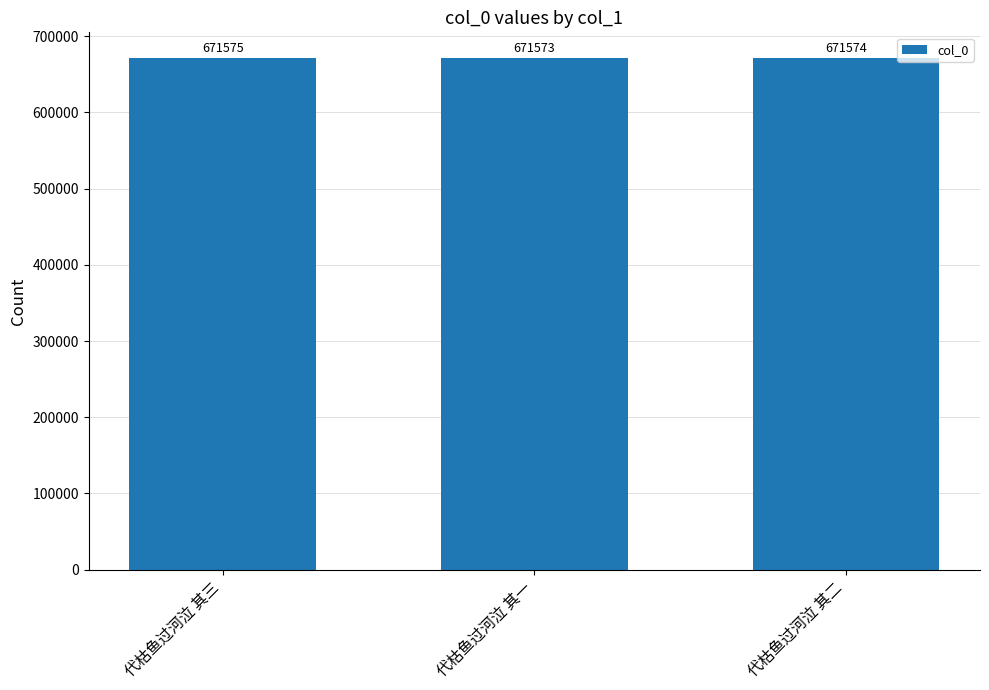

The value at 代枯鱼过河泣 其三 is 892895. True or false?

False